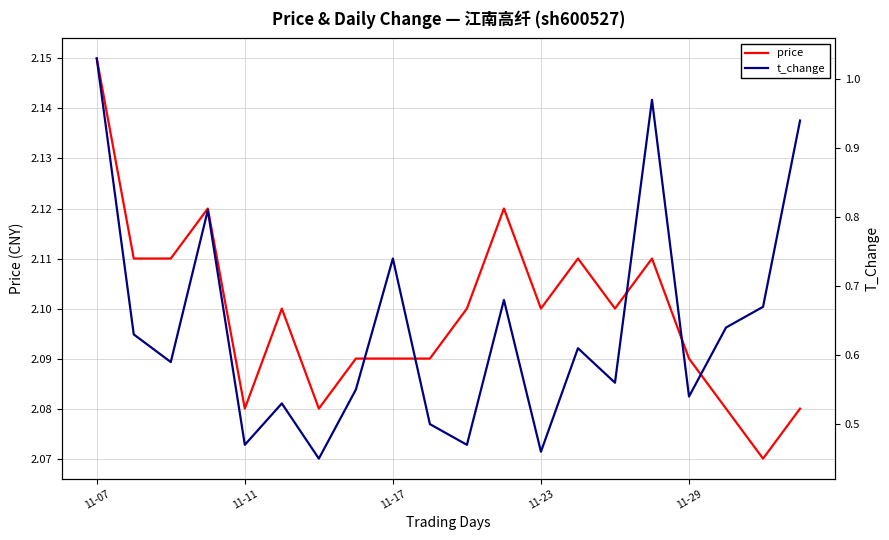

Is it true that t_change equals 0.6 at 13?

True